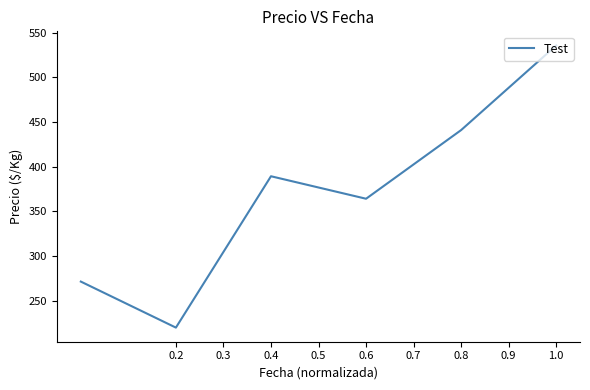

What is the minimum value shown in the chart?

220.0